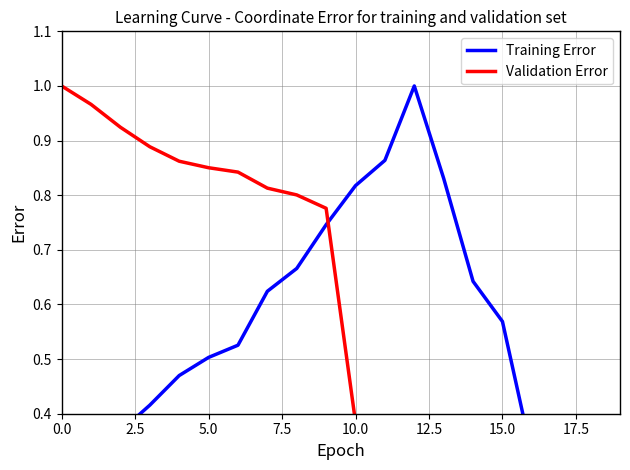

What position from the right is 10?

10